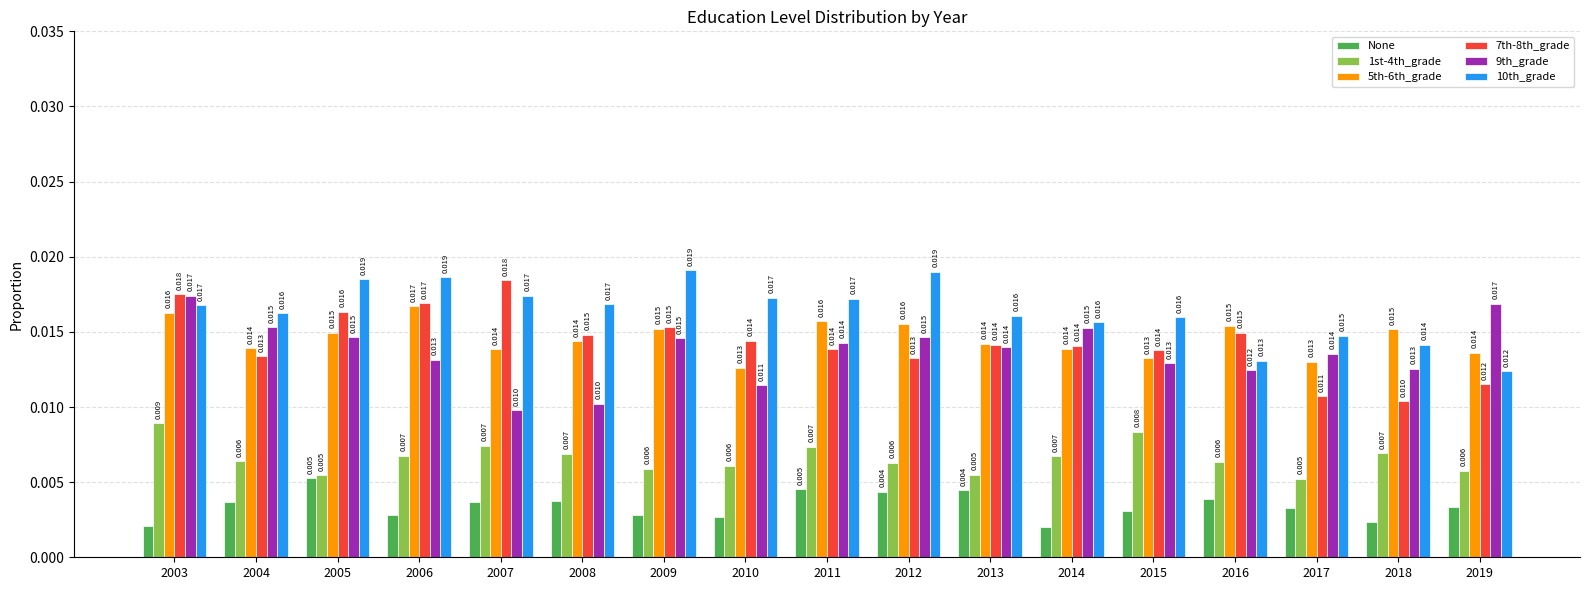

Are the bars grouped side by side (vs. stacked)?

Yes